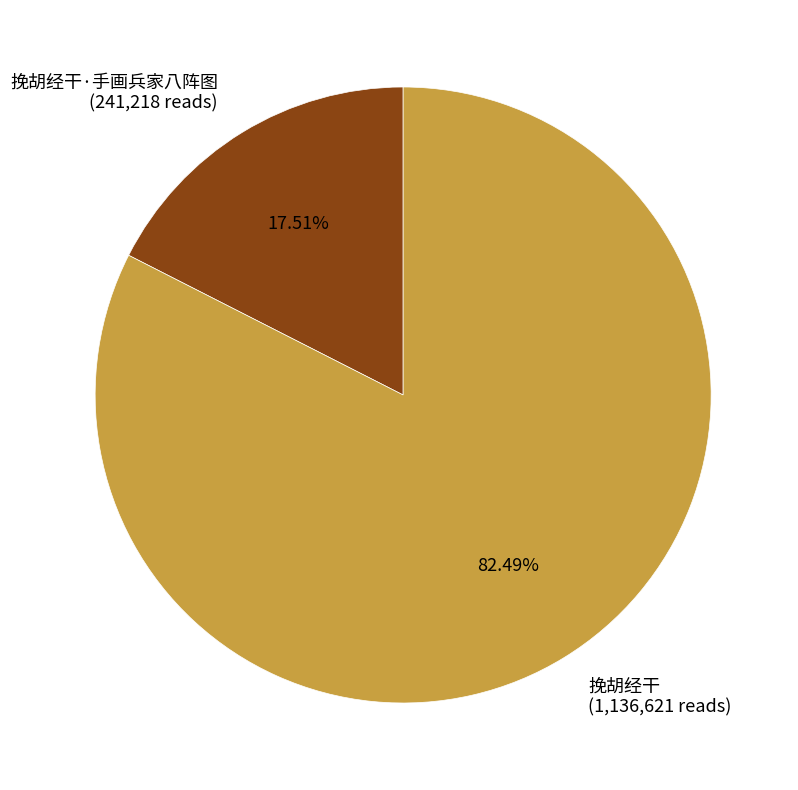

Which slice represents more than half of the pie?

挽胡经干